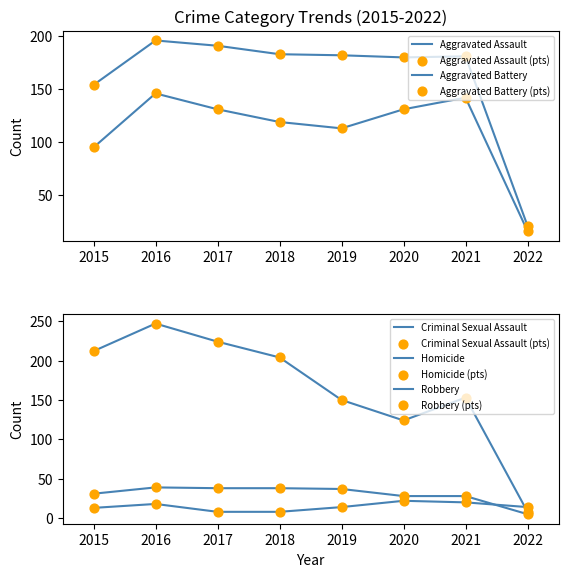

Which series contains the highest Y value?

Robbery